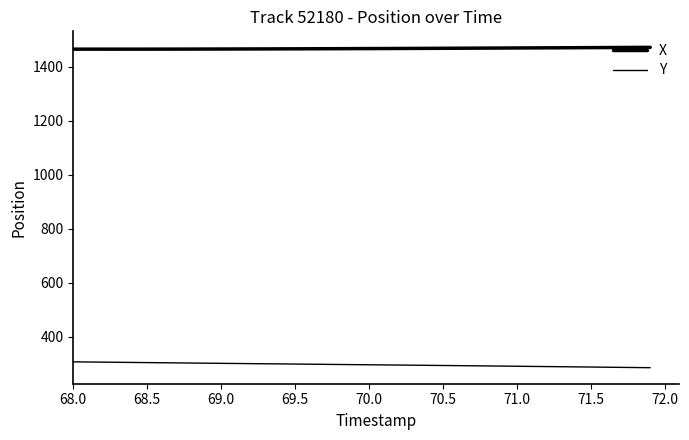

How many lines are shown in the chart?

2